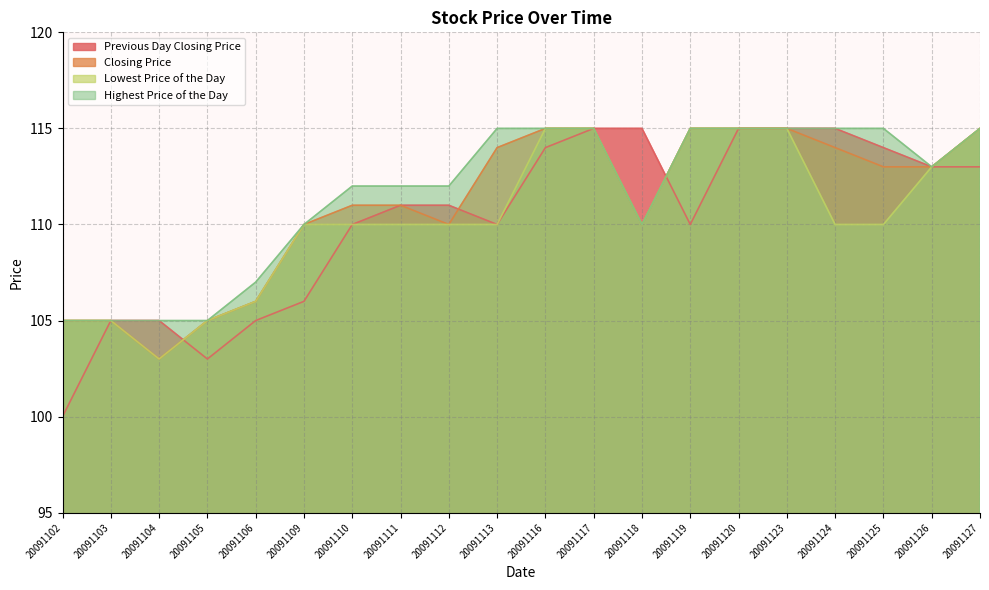

What is the difference between the maximum and minimum values in the Previous Day Closing Price series?

15